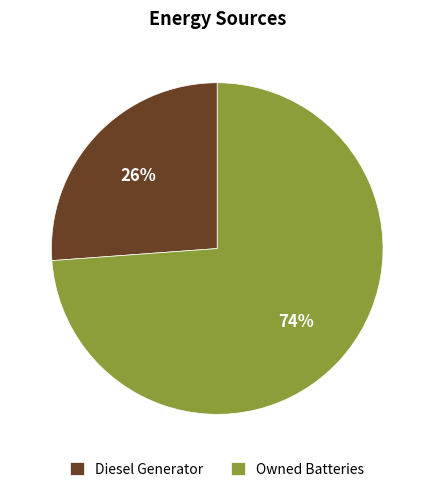

To the nearest percent, what is the difference between the Diesel Generator and Owned Batteries slice percentages?

48%